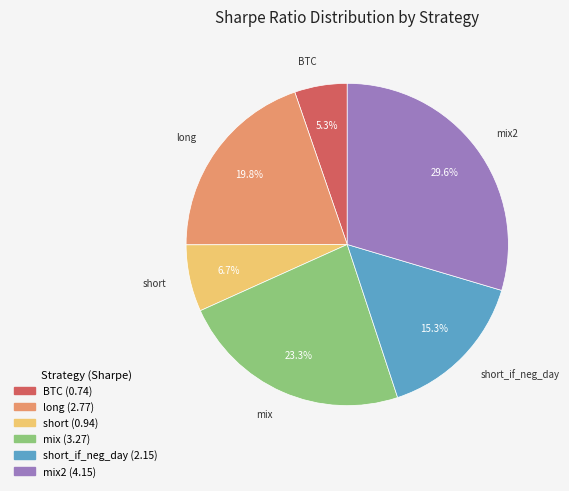

What is the smallest slice in the pie chart?

BTC